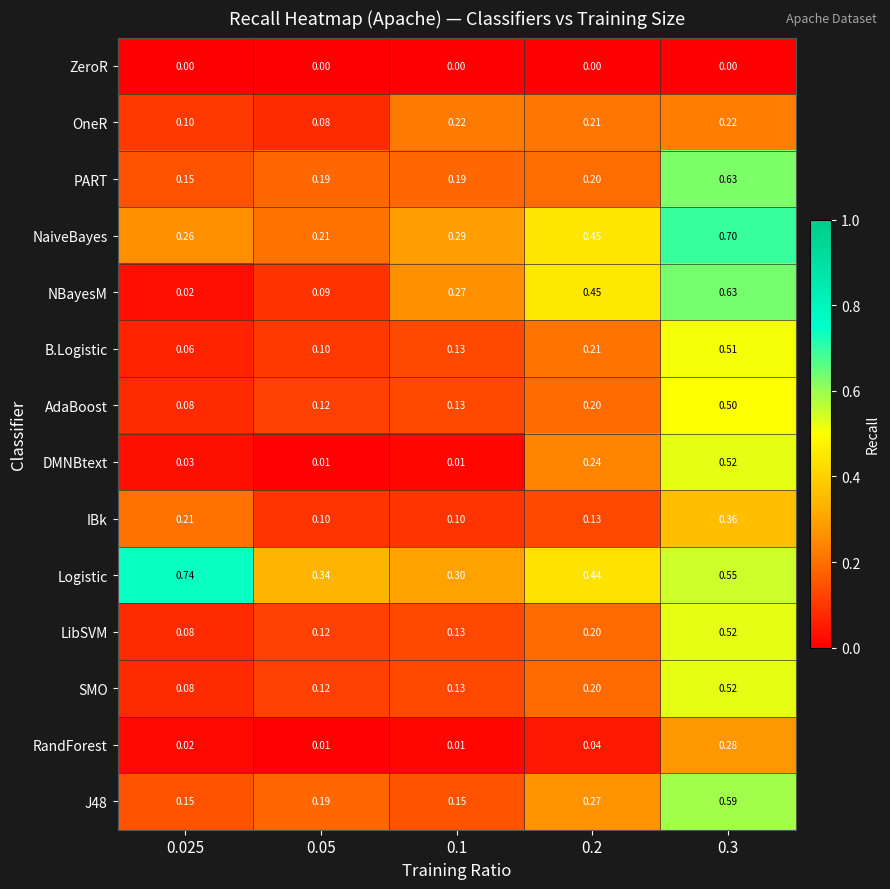

Is the value of ZeroR at 0.3 greater than the value of NBayesM at 0.05?

No